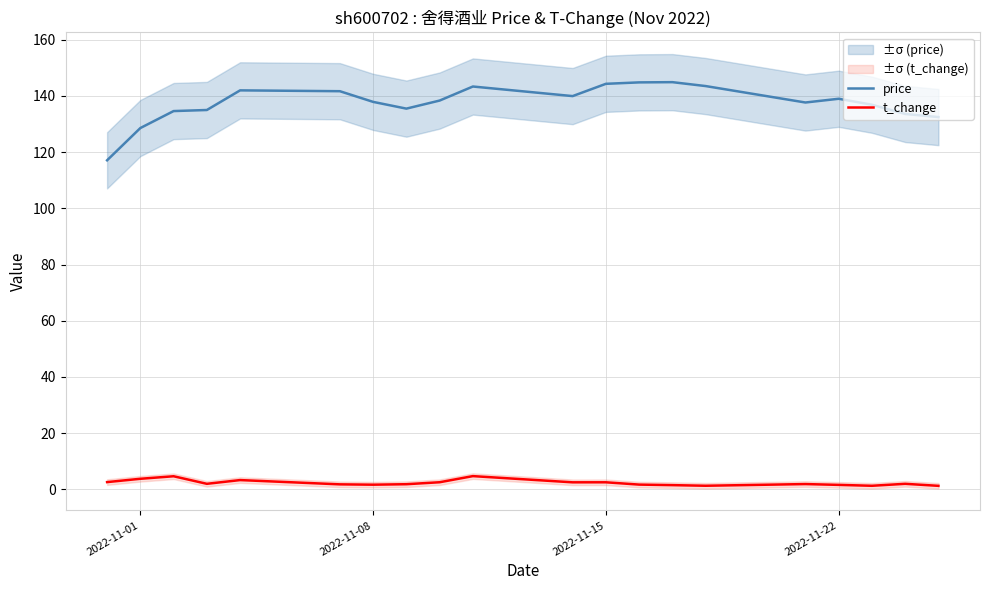

Is this an area chart (filled region under the line)?

No